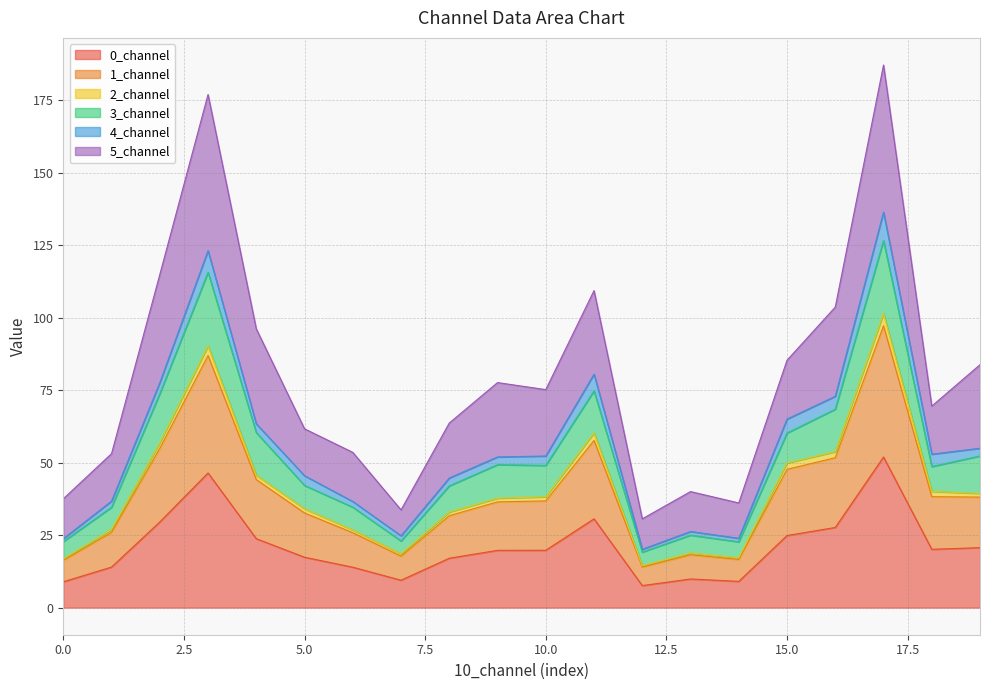

True or false: 1_channel has more than 0 points higher than both neighbors.

True